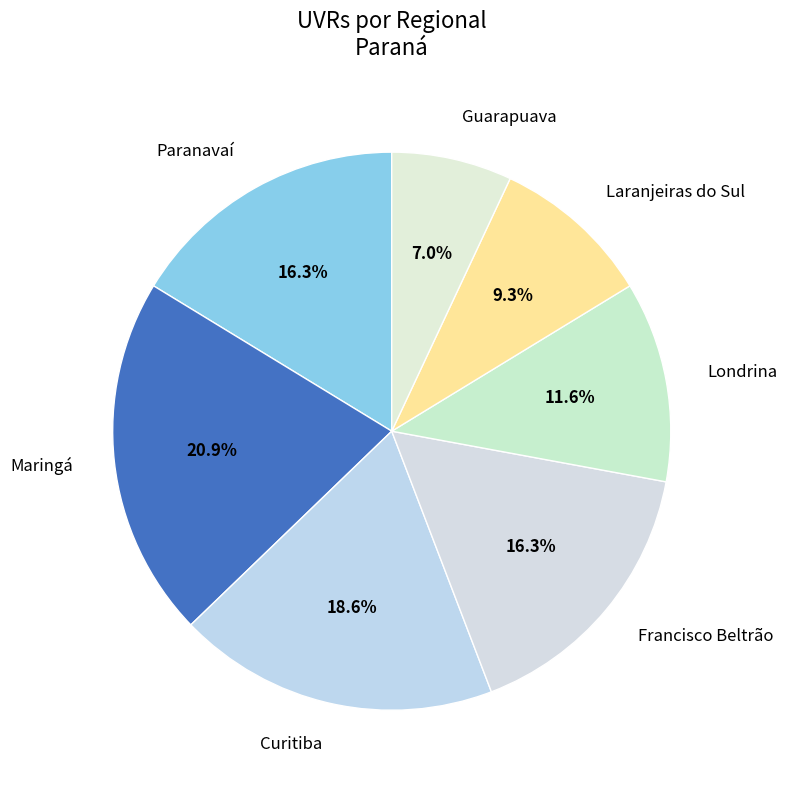

True or false: Francisco Beltrão accounts for 16% of the total.

True